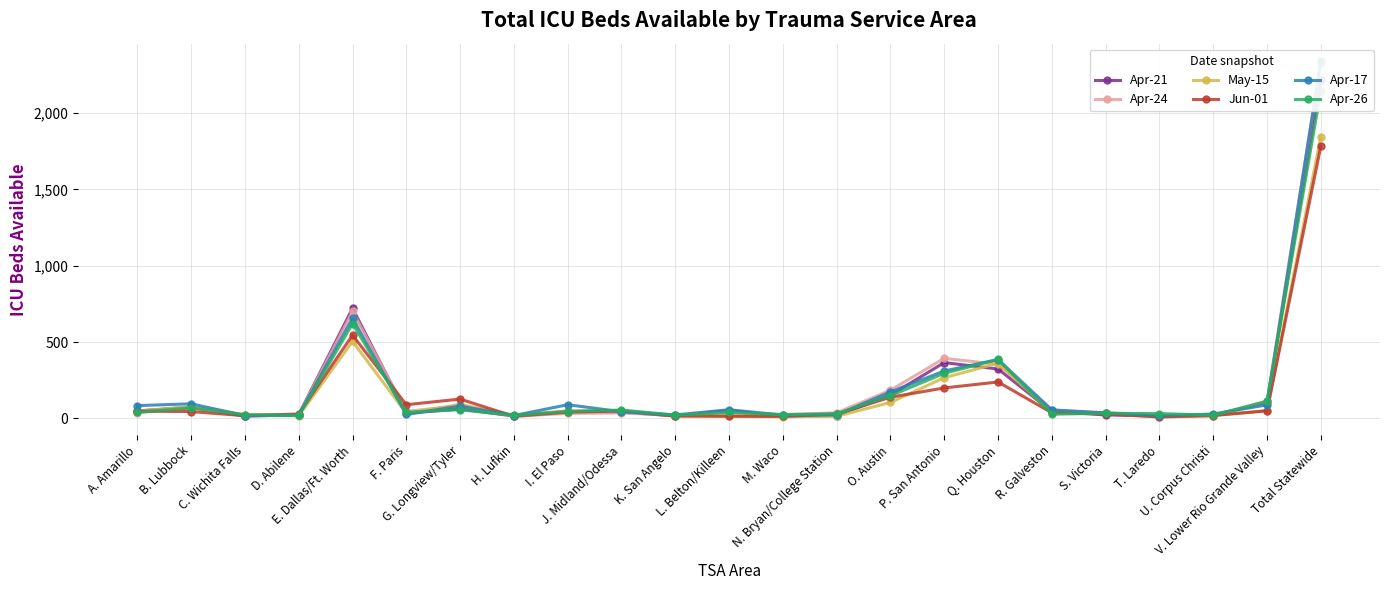

In Apr-26, how many points are higher than both neighbors (excluding endpoints)?

7